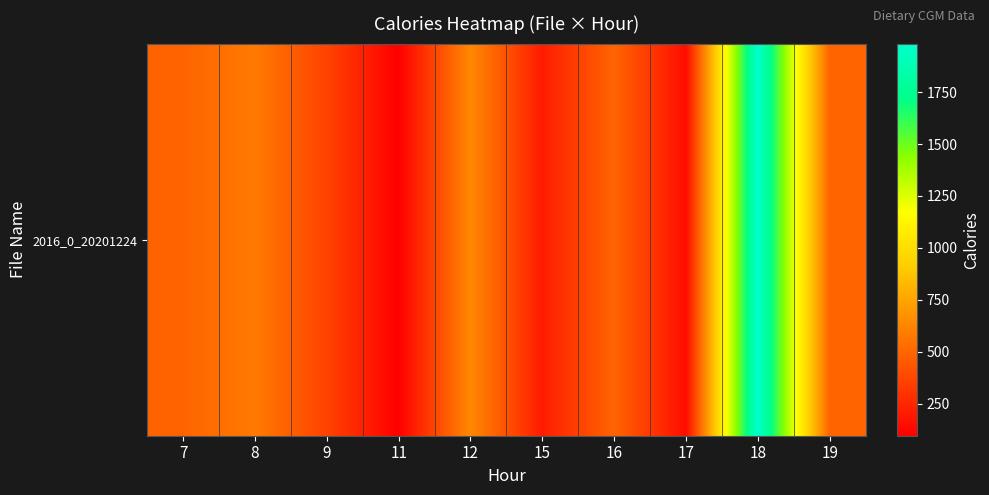

Rank the categories by value from highest to lowest.

18, 12, 8, 16, 19, 7, 9, 15, 17, 11